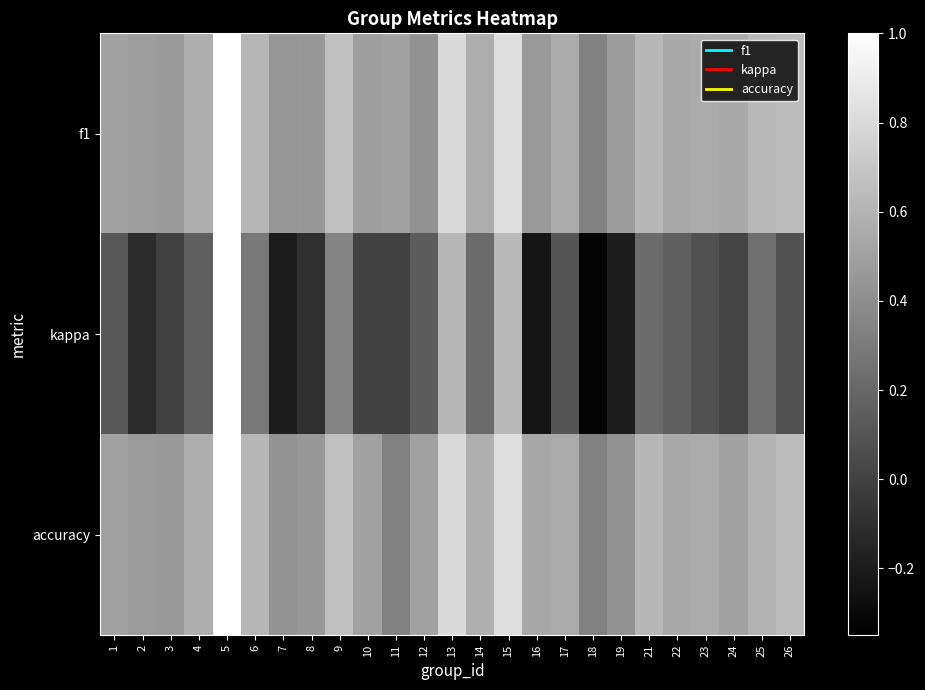

Reading left to right, transcribe all the data shown in this chart.

f1: 1=0.5	2=0.5	3=0.5	4=0.6	5=1.0	6=0.6	7=0.4	8=0.5	9=0.7	10=0.5	11=0.5	12=0.4	13=0.8	14=0.6	15=0.8	16=0.5	17=0.6	18=0.3	19=0.5	21=0.6	22=0.5	23=0.6	24=0.5	25=0.6	26=0.6
kappa: 1=0.1	2=-0.1	3=0.0	4=0.1	5=1.0	6=0.3	7=-0.2	8=-0.1	9=0.3	10=0.0	11=0.0	12=0.1	13=0.6	14=0.2	15=0.6	16=-0.2	17=0.1	18=-0.3	19=-0.2	21=0.2	22=0.2	23=0.1	24=0.0	25=0.2	26=0.1
accuracy: 1=0.5	2=0.5	3=0.5	4=0.6	5=1.0	6=0.6	7=0.4	8=0.5	9=0.7	10=0.5	11=0.3	12=0.5	13=0.8	14=0.6	15=0.8	16=0.5	17=0.6	18=0.3	19=0.4	21=0.6	22=0.5	23=0.6	24=0.5	25=0.6	26=0.6